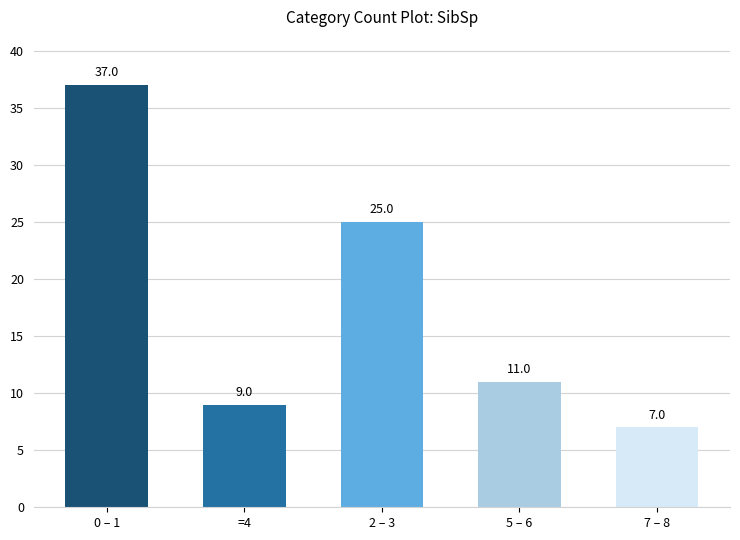

Count the number of data series in this chart.

1